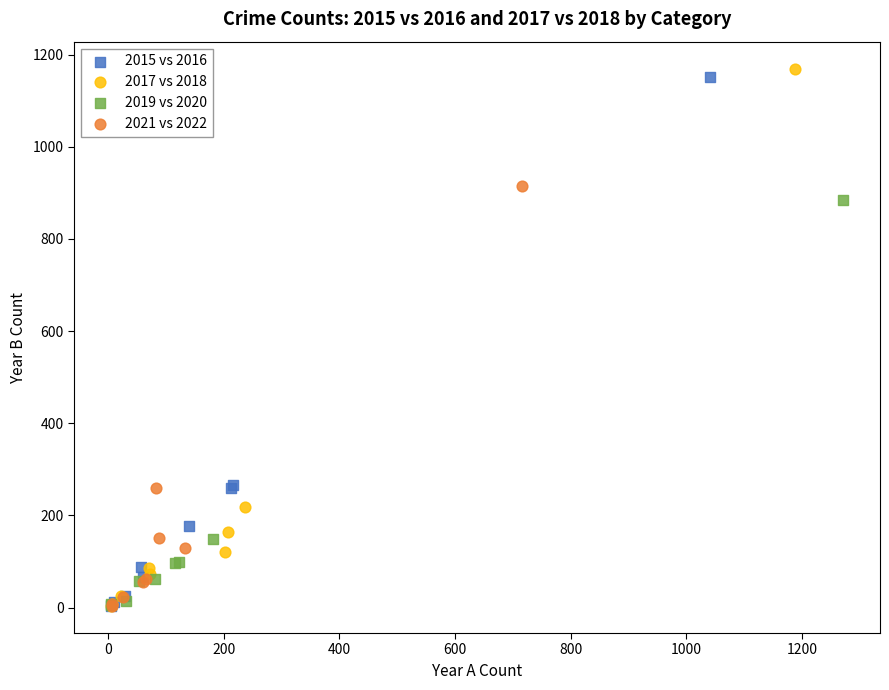

Which series has the largest Y range (max minus min)?

2017 vs 2018